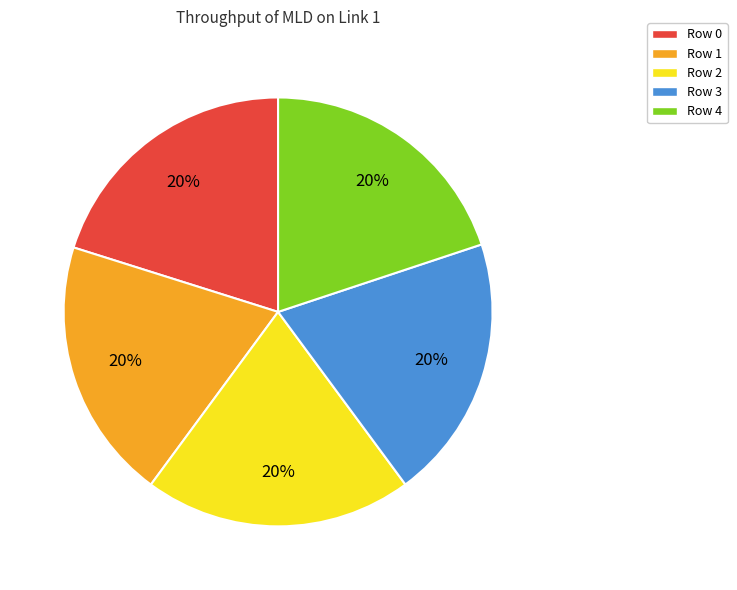

How many segments does this pie chart have?

5